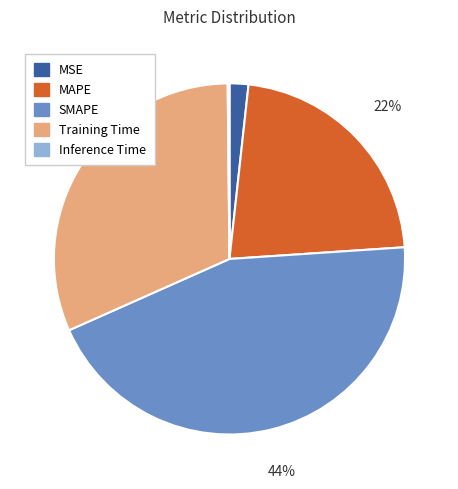

To the nearest percent, what is the difference between the largest and smallest slice percentages?

44%